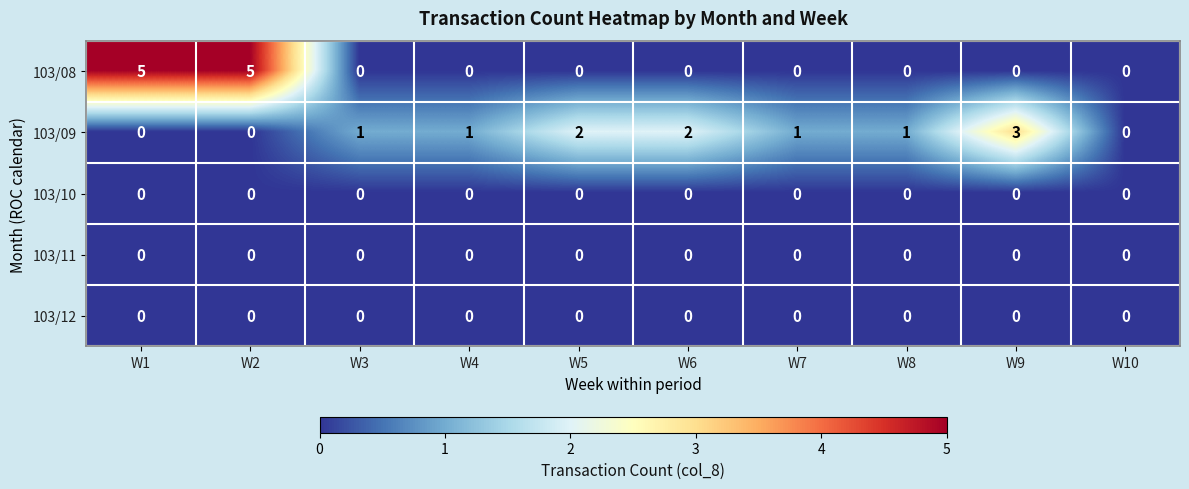

What is the maximum value shown in the chart?

5